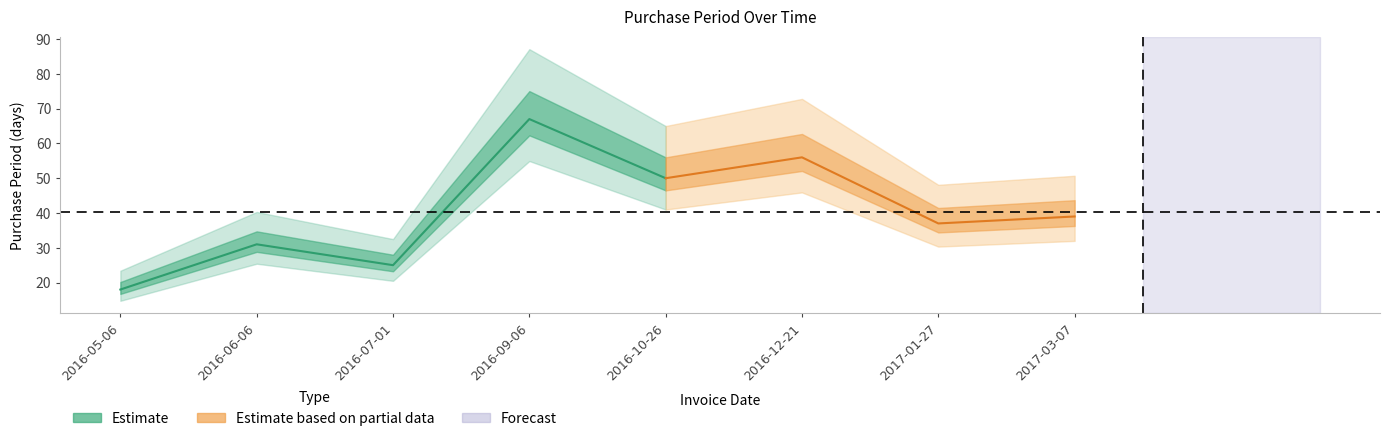

What position from the left is 2016-07-01?

3